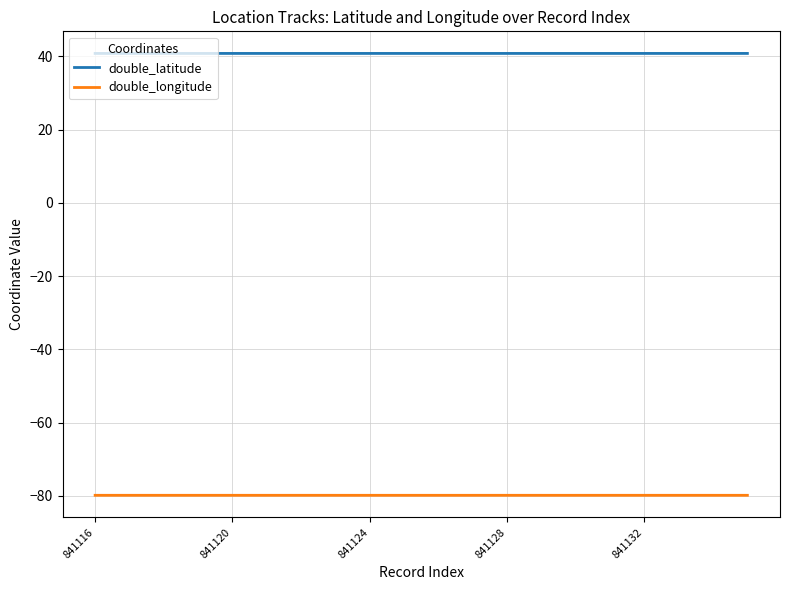

Which series has the largest total across all categories?

double_latitude